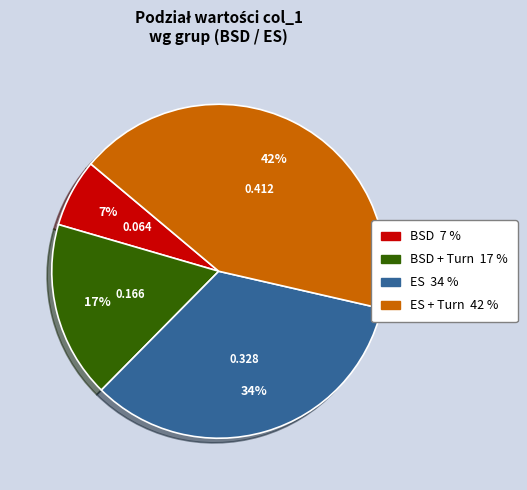

Is there a majority slice in this chart?

No